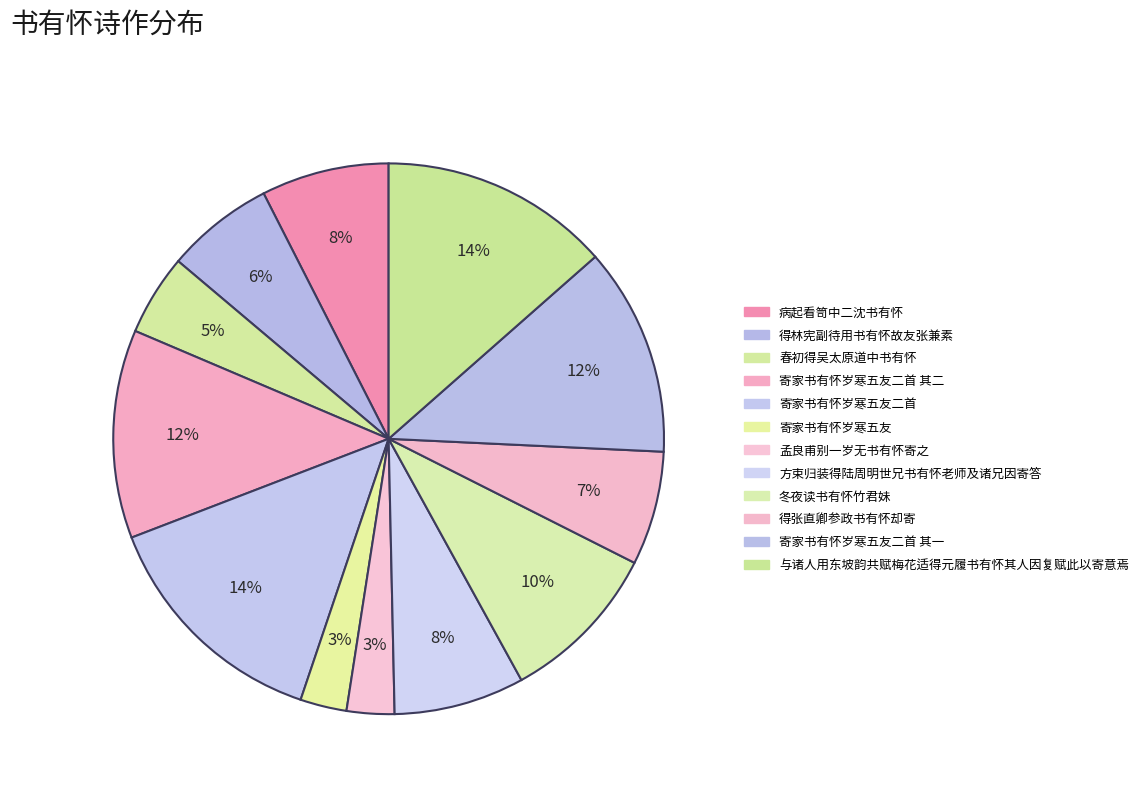

How many slices are in this pie chart?

12